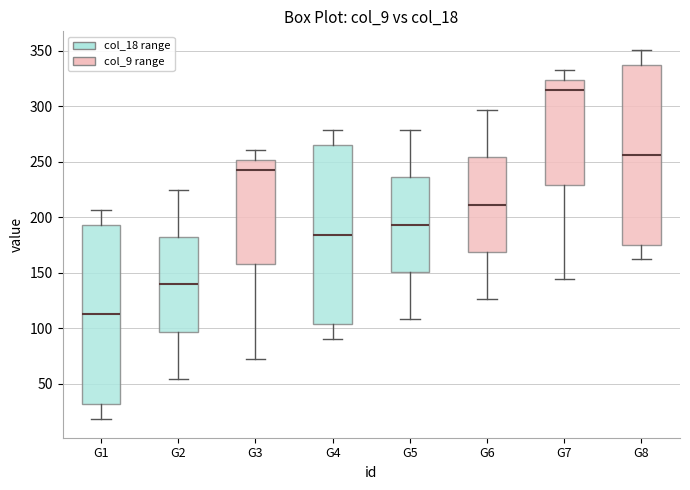

Reading left to right, read every box against the y-axis: the position of its median line, the range the box covers, and the ends of its whiskers. The values are not printed on the chart, so give them approximately, as read against the axis.

G1: median 115, box 30 to 195, whiskers 20 to 205
G2: median 140, box 95 to 180, whiskers 55 to 225
G3: median 245, box 160 to 250, whiskers 70 to 260
G4: median 185, box 105 to 265, whiskers 90 to 280
G5: median 195, box 150 to 235, whiskers 110 to 280
G6: median 210, box 170 to 255, whiskers 125 to 295
G7: median 315, box 230 to 325, whiskers 145 to 335
G8: median 255, box 175 to 340, whiskers 160 to 350